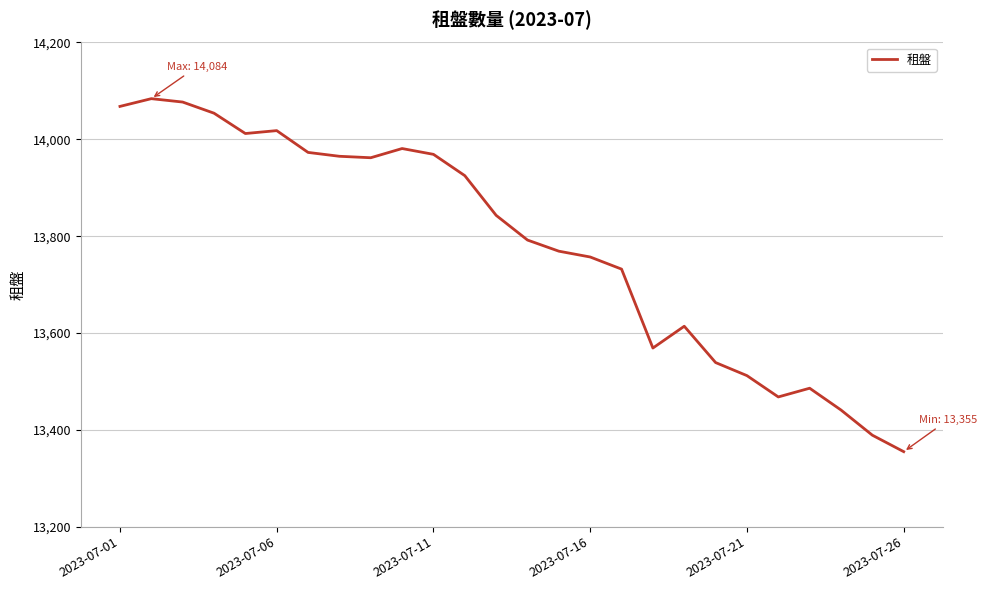

What is the smallest value displayed?

13355